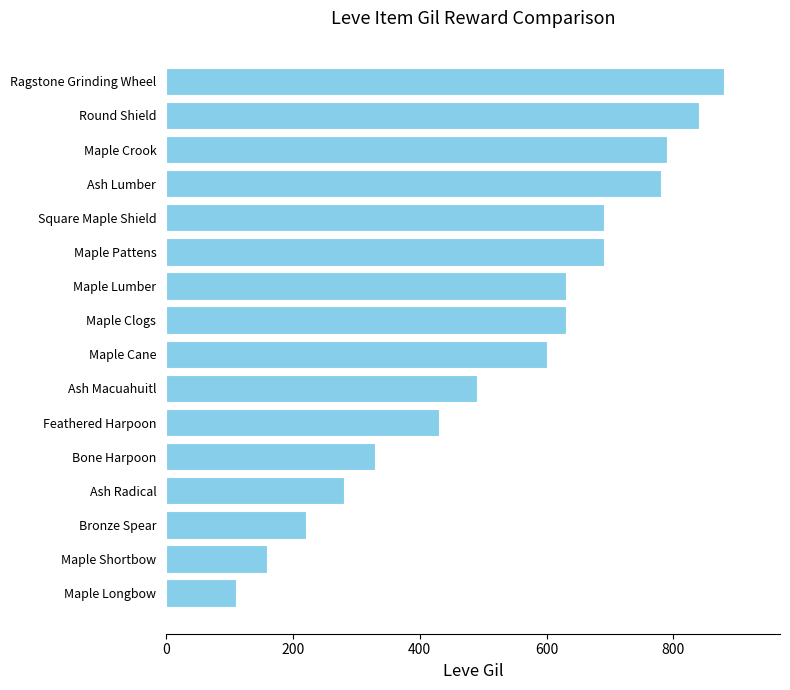

What is the smallest value displayed?

110